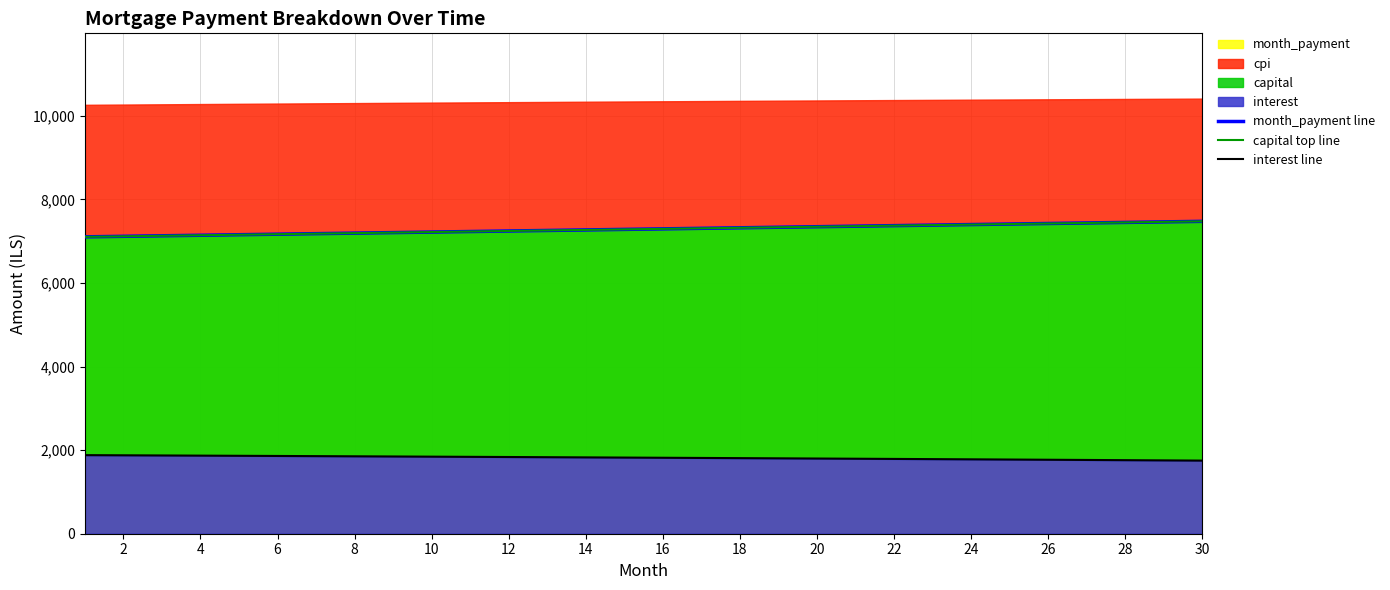

At how many categories does at least one series exceed 2860?

30